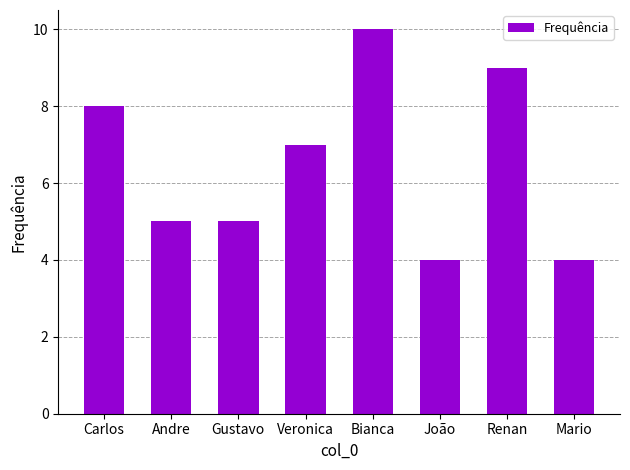

How many values are between 5 and 9?

5